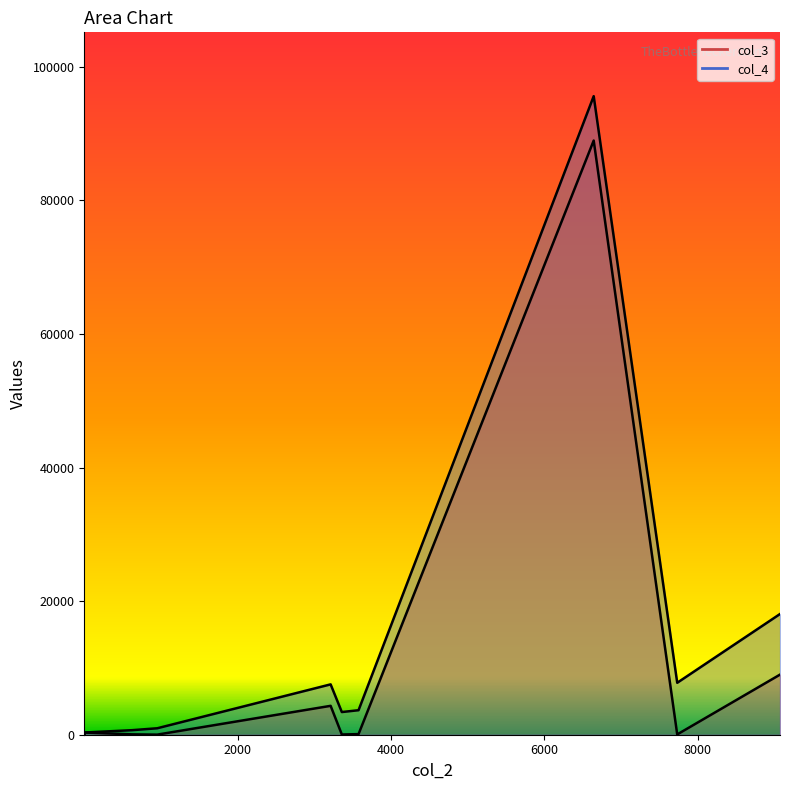

The col_4 series shows 95585 at 6643. True or false?

True